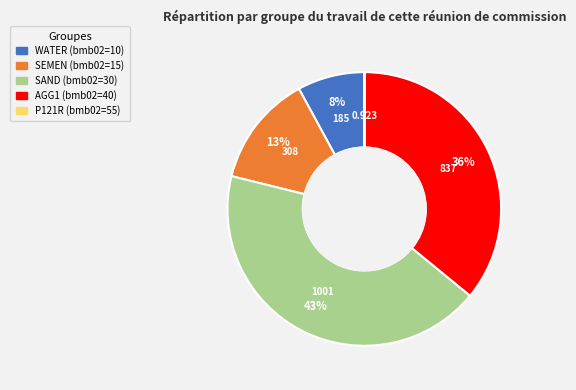

Which slice is the largest?

SAND